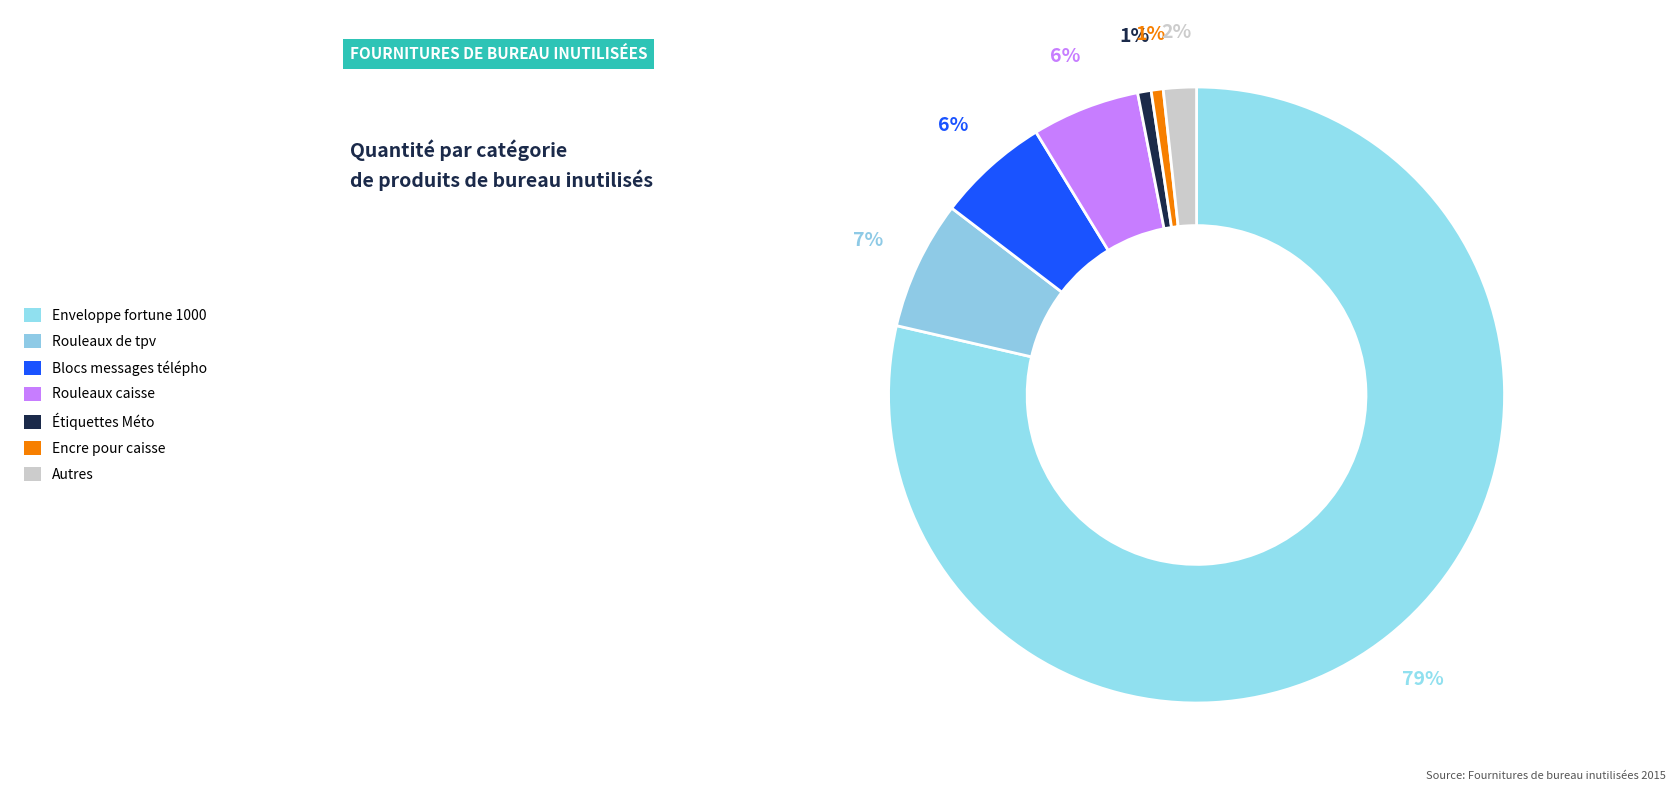

The Rouleaux de tpv slice represents 7% of the pie. True or false?

True